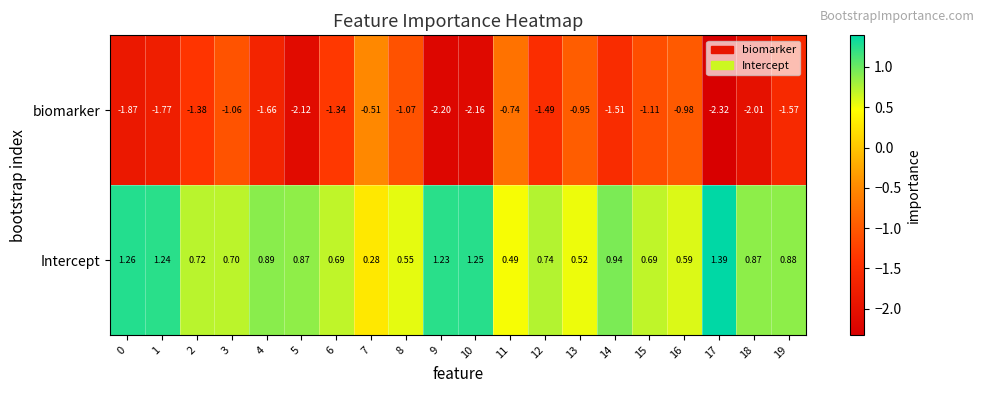

Which series changed the most between 6 and 15?

biomarker